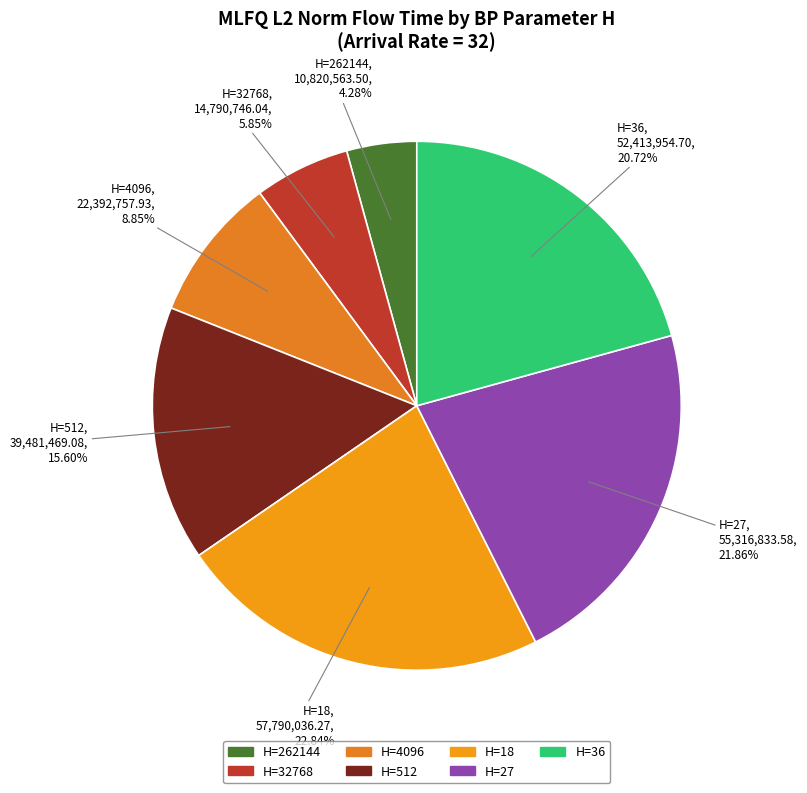

How many slices are in this pie chart?

7